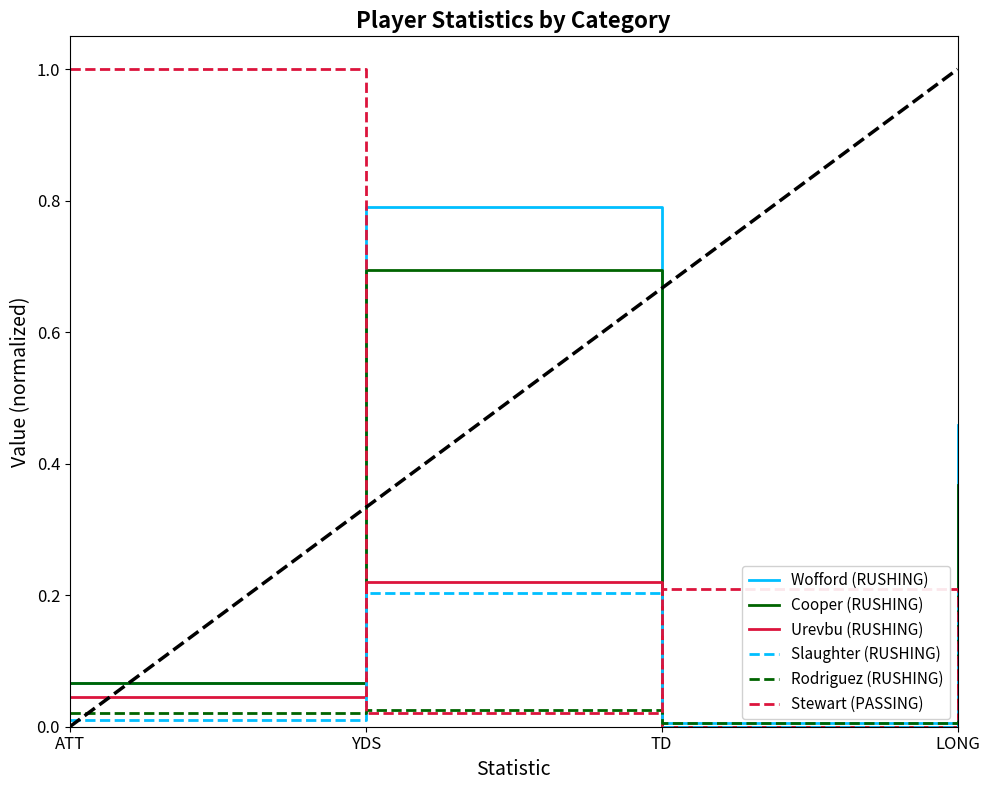

At which label is Slaughter (RUSHING) closest to 0?

TD